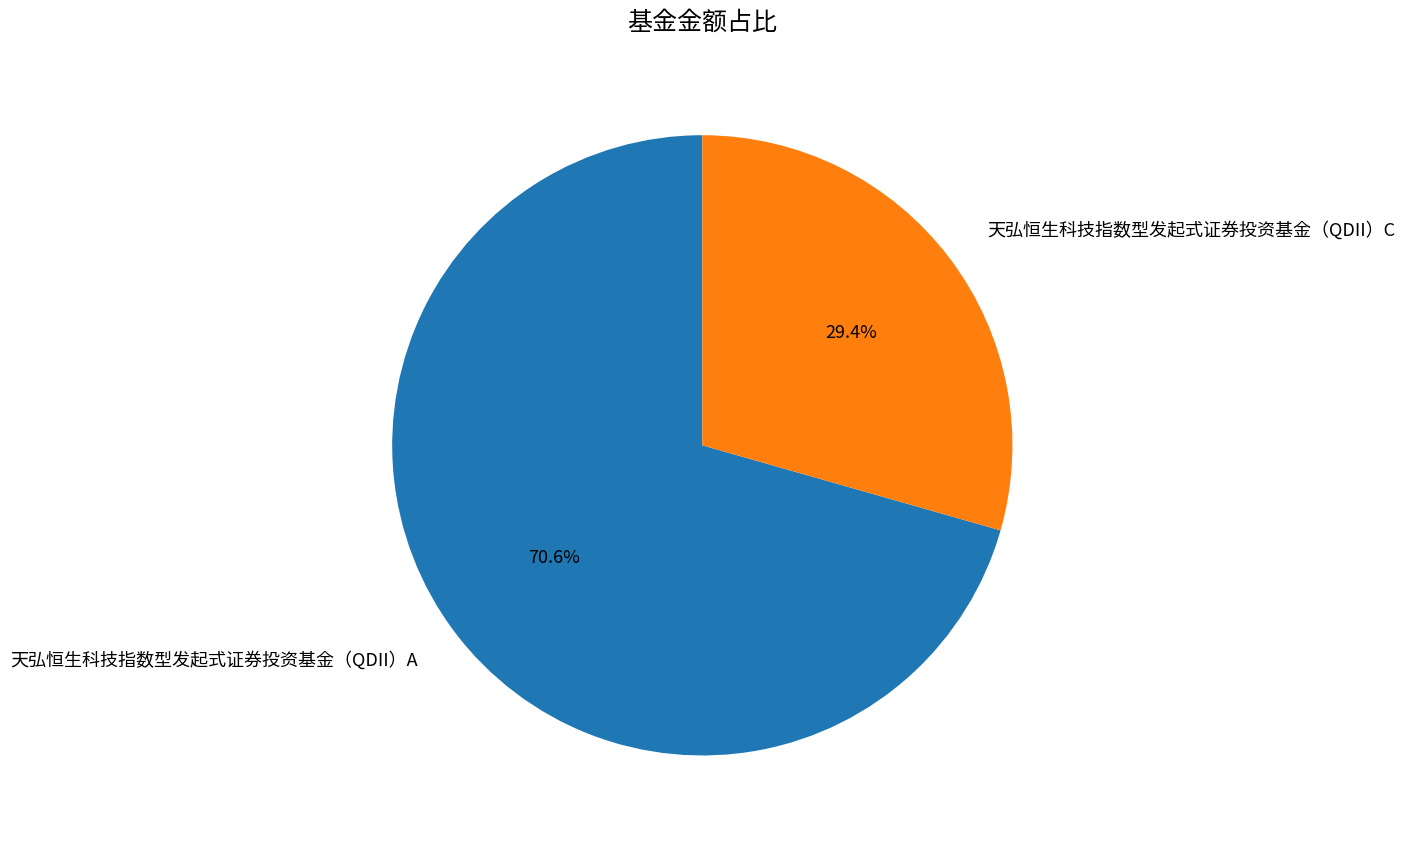

How many segments does this pie chart have?

2